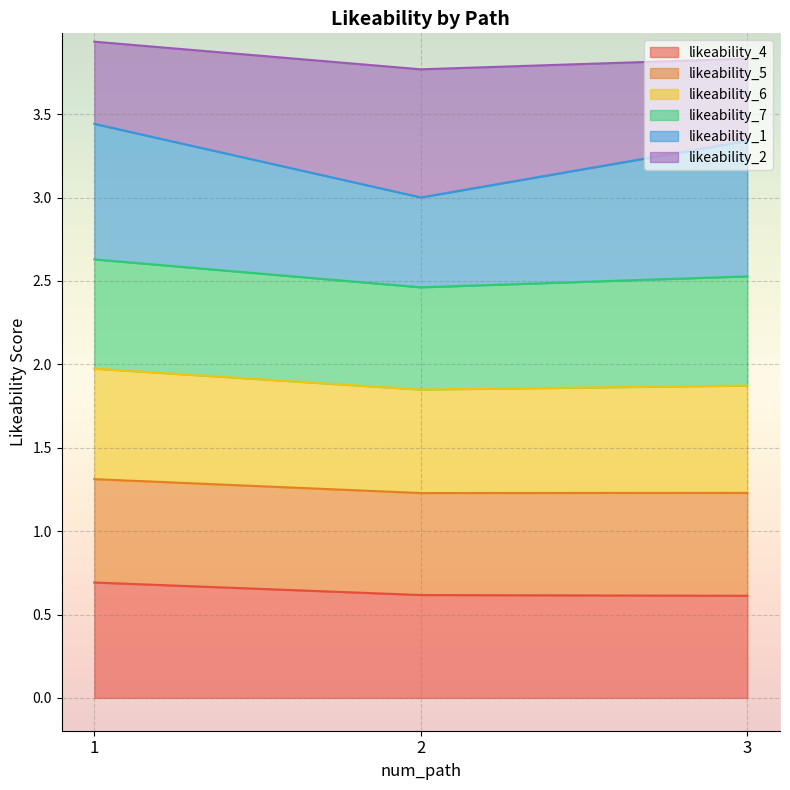

Is it true that likeability_4 equals 0.4 at 3?

False